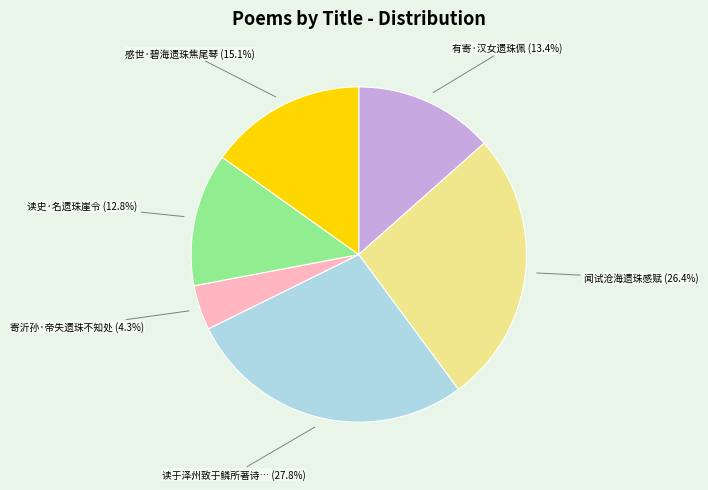

Does any single category account for the majority?

No